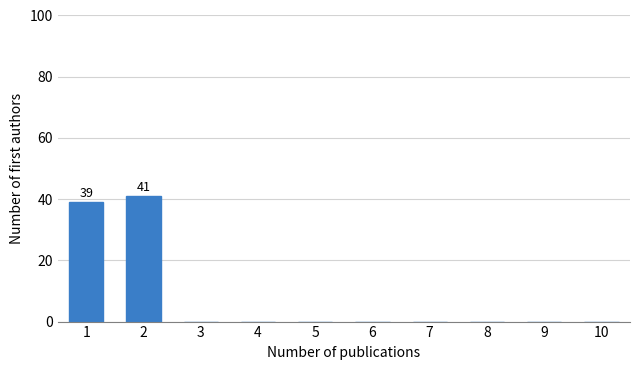

Reading left to right, what are all the values shown in this chart?

1=39	2=41	3=0	4=0	5=0	6=0	7=0	8=0	9=0	10=0